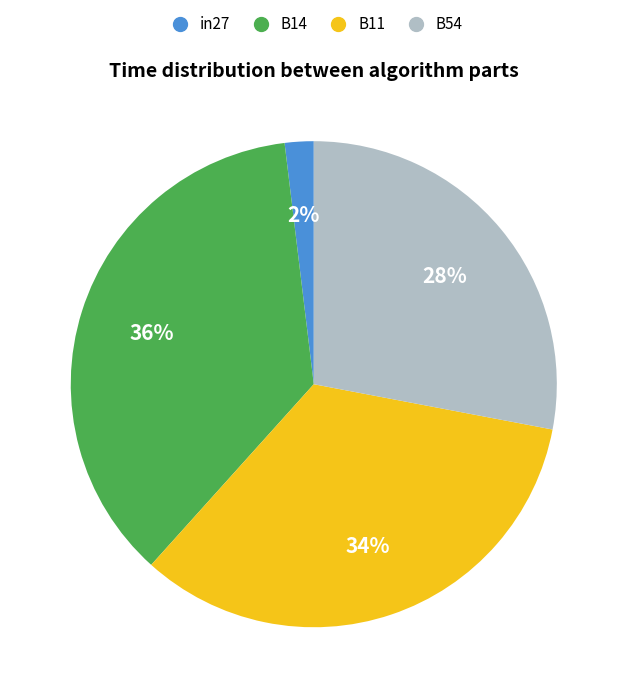

To the nearest percent, what portion does in27 represent?

2%